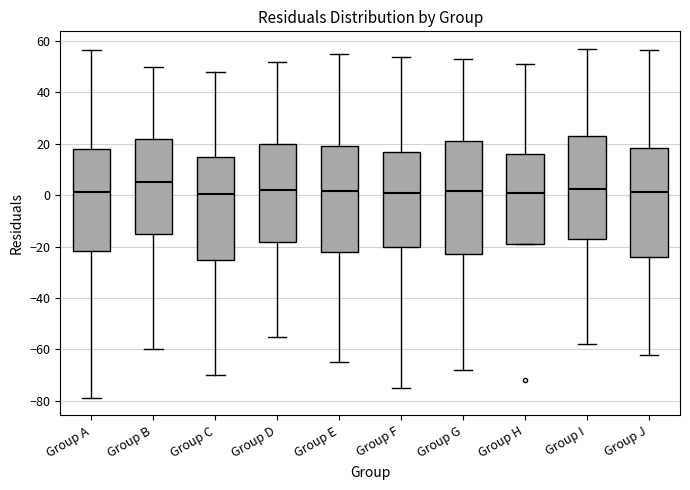

Reading left to right, transcribe this box plot: for each box, give where its median line is, the range the box spans, and where its two whiskers end, as read against the y-axis. The values are not printed on the chart, so give them approximately, as read against the axis.

Group A: median 2, box -22 to 18, whiskers -78 to 56
Group B: median 6, box -14 to 22, whiskers -60 to 50
Group C: median 0, box -24 to 16, whiskers -70 to 48
Group D: median 2, box -18 to 20, whiskers -54 to 52
Group E: median 2, box -22 to 20, whiskers -64 to 56
Group F: median 2, box -20 to 18, whiskers -74 to 54
Group G: median 2, box -22 to 22, whiskers -68 to 54
Group H: median 0, box -18 to 16, whiskers -18 to 52
Group I: median 2, box -16 to 24, whiskers -58 to 58
Group J: median 2, box -24 to 18, whiskers -62 to 56